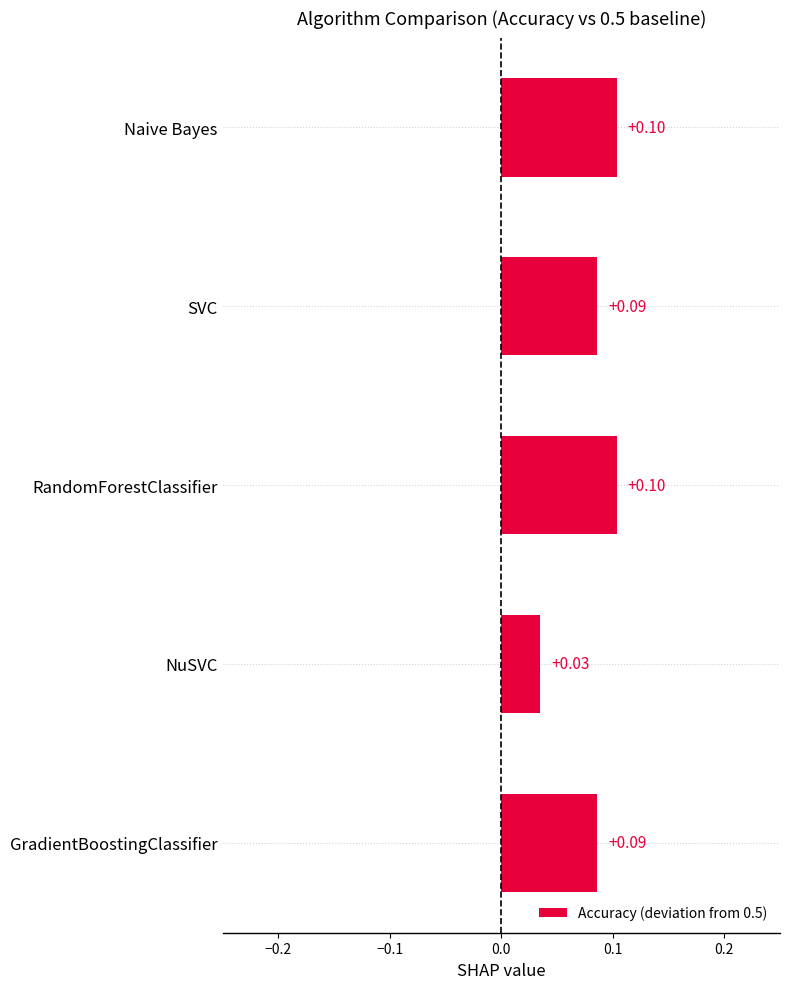

Which has a higher value, SVC or Naive Bayes?

Naive Bayes